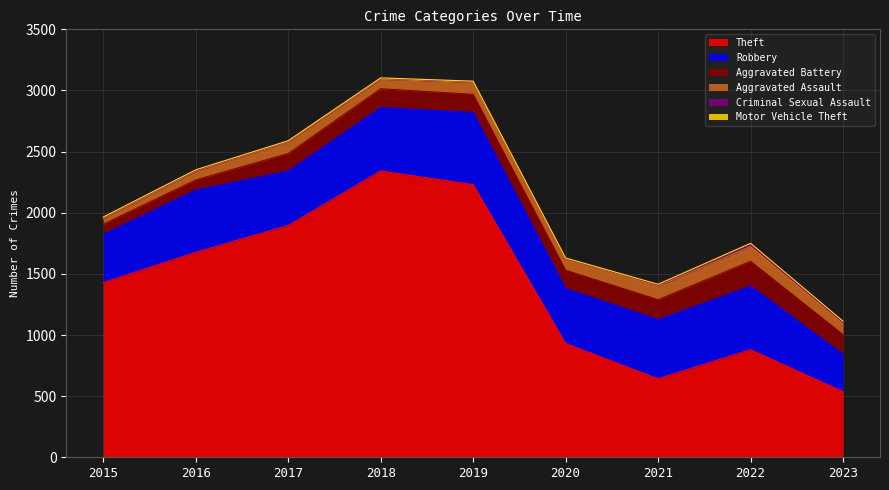

Reading left to right, what are all the values shown in this chart?

Theft: 1429	1676	1896	2342	2230	930	642	880	536
Robbery: 395	510	446	520	591	450	484	521	306
Aggravated Battery: 82	82	142	152	148	150	163	202	162
Aggravated Assault: 46	71	95	77	98	94	110	121	88
Criminal Sexual Assault: 12	8	8	11	8	3	14	24	15
Motor Vehicle Theft: 1	4	2	1	1	3	2	2	6